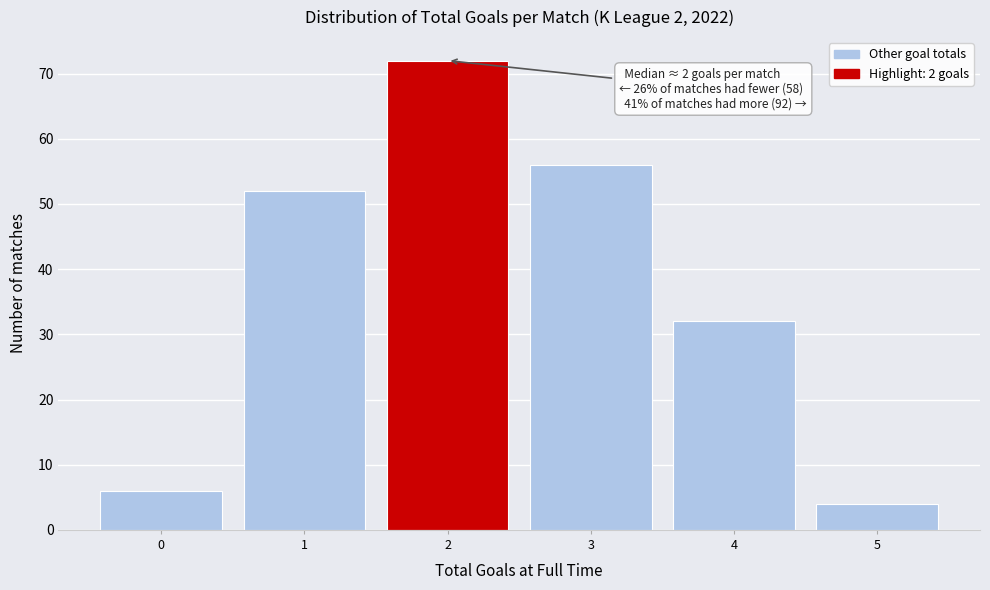

Over which range of the x-axis is the bar tallest?

1.5 to 2.5